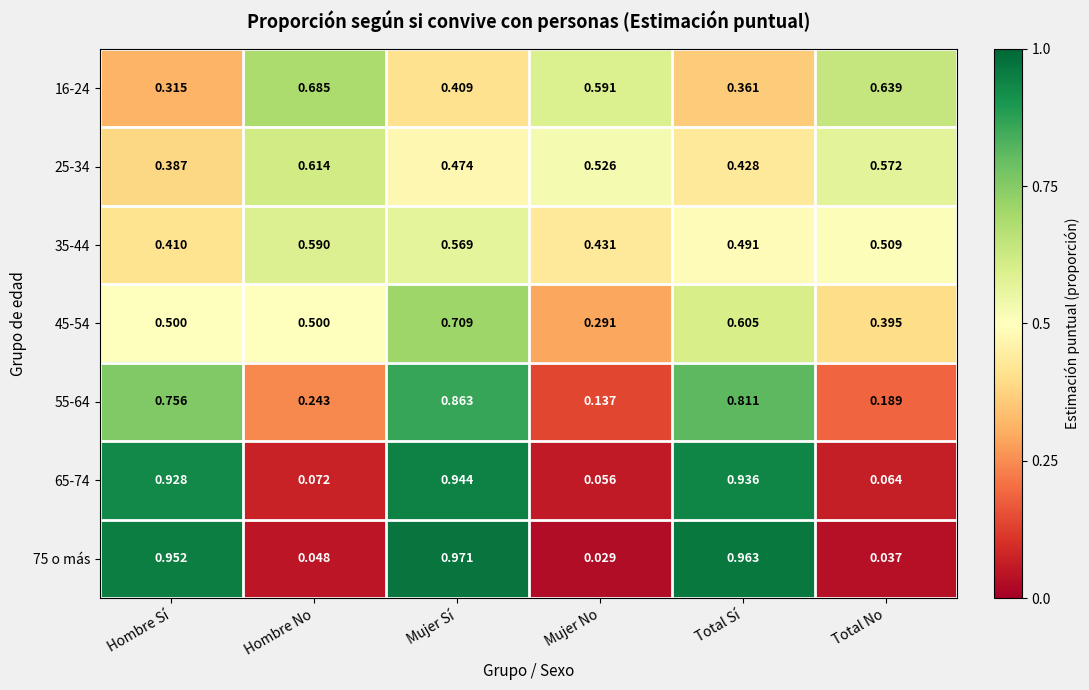

Rank the categories by 65-74 value from highest to lowest.

Mujer Sí, Total Sí, Hombre Sí, Hombre No, Total No, Mujer No